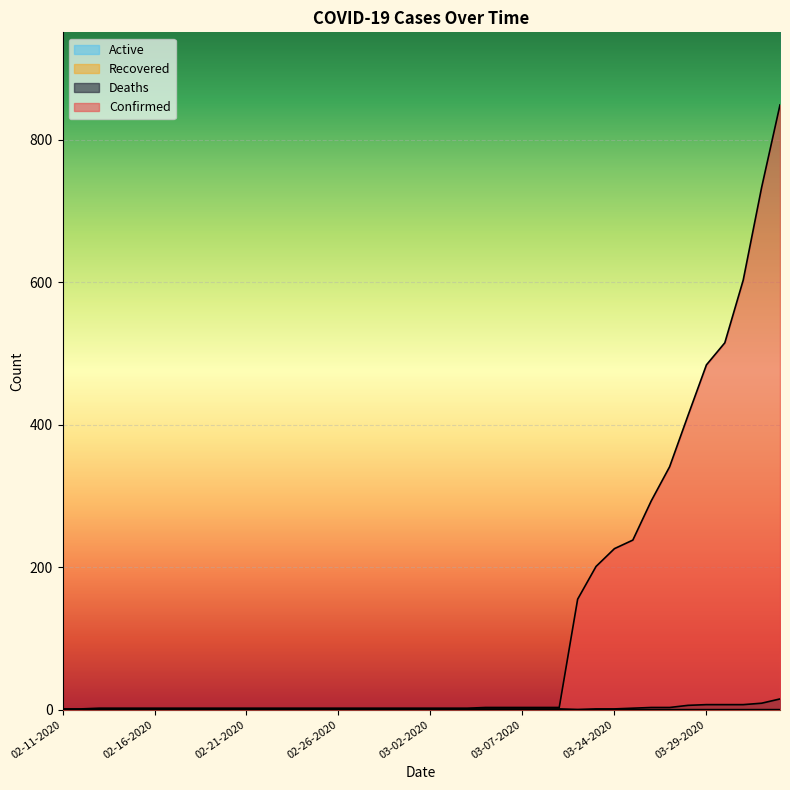

Reading right to left, transcribe all the data shown in this chart.

Confirmed: 04-02-2020=849	04-01-2020=733	03-31-2020=603	03-30-2020=515	03-29-2020=484	03-28-2020=413	03-27-2020=341	03-26-2020=293	03-25-2020=238	03-24-2020=226	03-23-2020=201	03-22-2020=155	03-09-2020=3	03-08-2020=3	03-07-2020=3	03-06-2020=3	03-05-2020=3	03-04-2020=2	03-03-2020=2	03-02-2020=2	03-01-2020=2	02-29-2020=2	02-28-2020=2	02-27-2020=2	02-26-2020=2	02-25-2020=2	02-24-2020=2	02-23-2020=2	02-22-2020=2	02-21-2020=2	02-20-2020=2	02-19-2020=2	02-18-2020=2	02-17-2020=2	02-16-2020=2	02-15-2020=2	02-14-2020=2	02-13-2020=2	02-12-2020=1	02-11-2020=1
Deaths: 04-02-2020=15	04-01-2020=9	03-31-2020=7	03-30-2020=7	03-29-2020=7	03-28-2020=6	03-27-2020=3	03-26-2020=3	03-25-2020=2	03-24-2020=1	03-23-2020=1	03-22-2020=0	03-09-2020=0	03-08-2020=0	03-07-2020=0	03-06-2020=0	03-05-2020=0	03-04-2020=0	03-03-2020=0	03-02-2020=0	03-01-2020=0	02-29-2020=0	02-28-2020=0	02-27-2020=0	02-26-2020=0	02-25-2020=0	02-24-2020=0	02-23-2020=0	02-22-2020=0	02-21-2020=0	02-20-2020=0	02-19-2020=0	02-18-2020=0	02-17-2020=0	02-16-2020=0	02-15-2020=0	02-14-2020=0	02-13-2020=0	02-12-2020=0	02-11-2020=0
Recovered: 04-02-2020=0	04-01-2020=0	03-31-2020=0	03-30-2020=0	03-29-2020=0	03-28-2020=0	03-27-2020=0	03-26-2020=0	03-25-2020=0	03-24-2020=0	03-23-2020=0	03-22-2020=0	03-09-2020=1	03-08-2020=1	03-07-2020=1	03-06-2020=1	03-05-2020=1	03-04-2020=1	03-03-2020=1	03-02-2020=1	03-01-2020=1	02-29-2020=1	02-28-2020=1	02-27-2020=1	02-26-2020=1	02-25-2020=1	02-24-2020=1	02-23-2020=1	02-22-2020=1	02-21-2020=1	02-20-2020=0	02-19-2020=0	02-18-2020=0	02-17-2020=0	02-16-2020=0	02-15-2020=0	02-14-2020=0	02-13-2020=0	02-12-2020=0	02-11-2020=0